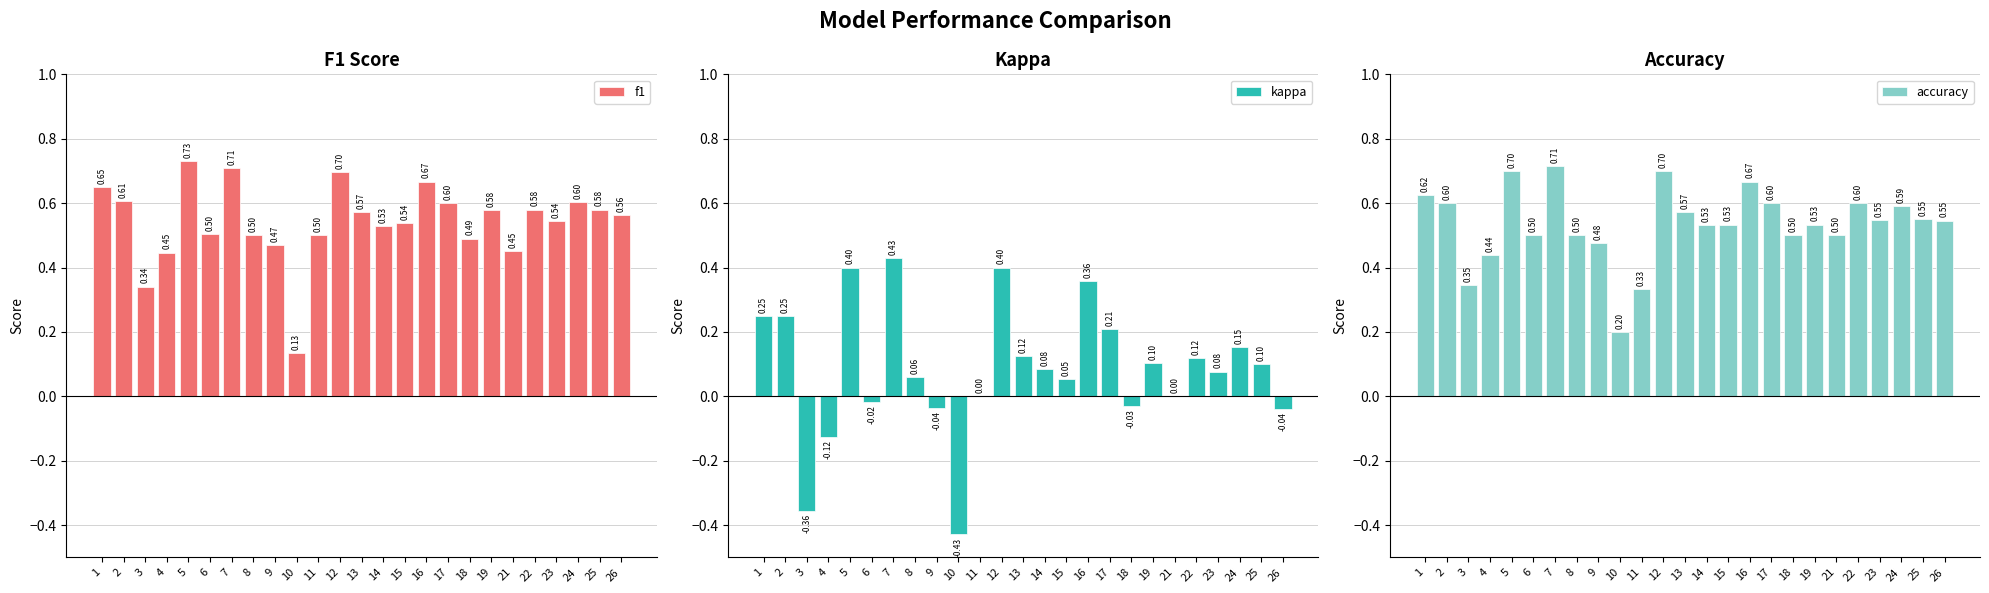

What is the greatest value displayed?

0.7